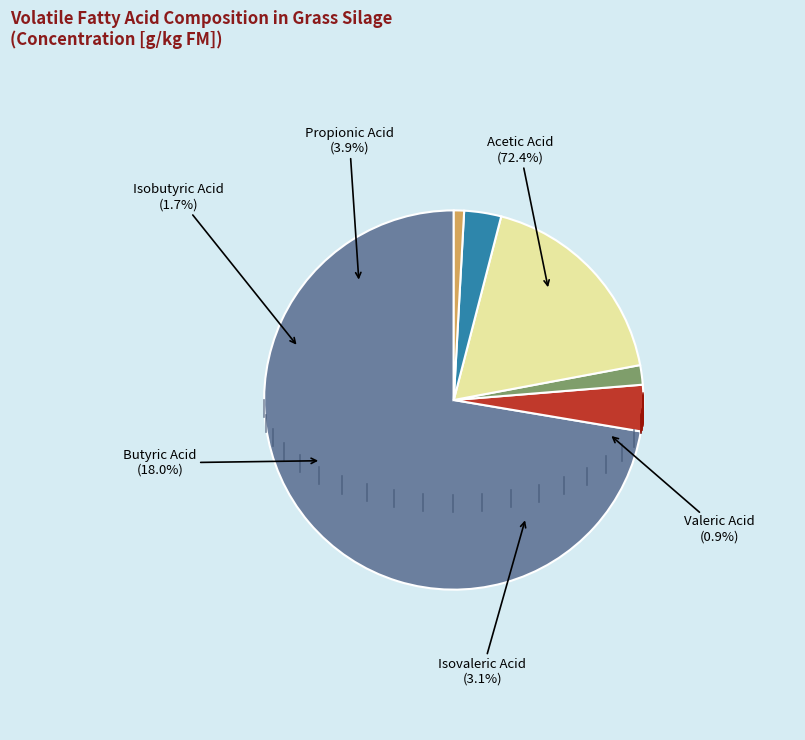

True or false: Isovaleric Acid accounts for 3% of the total.

True